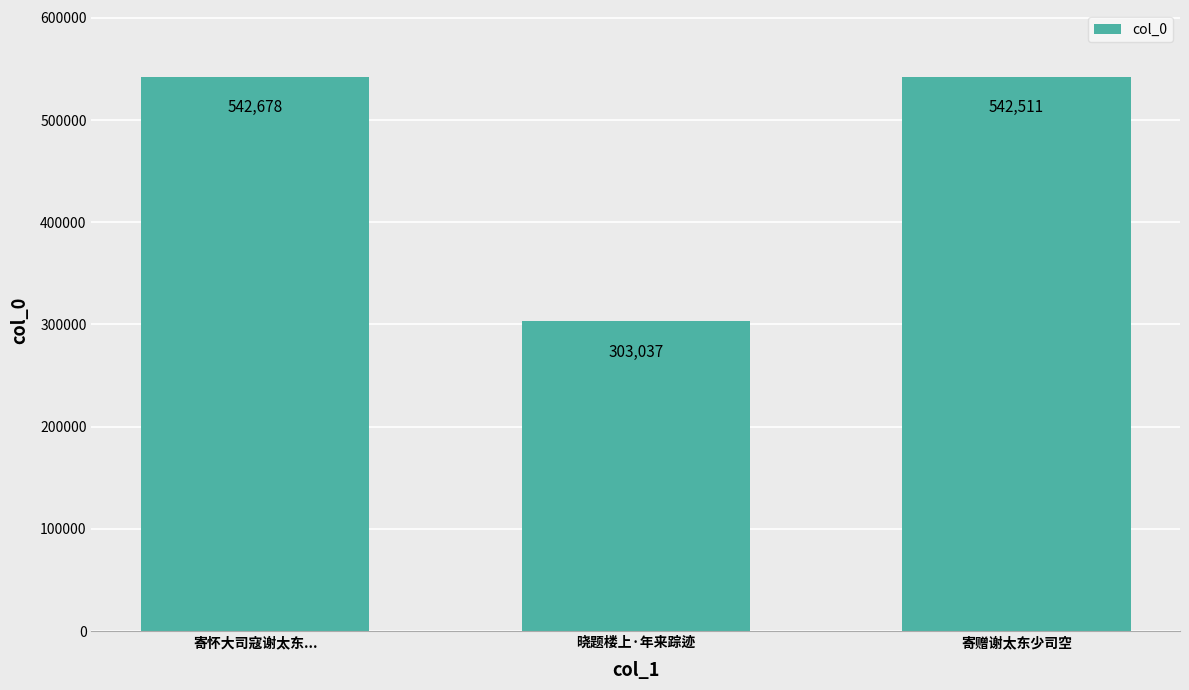

Reading left to right, what are all the values shown in this chart?

542678	303037	542511